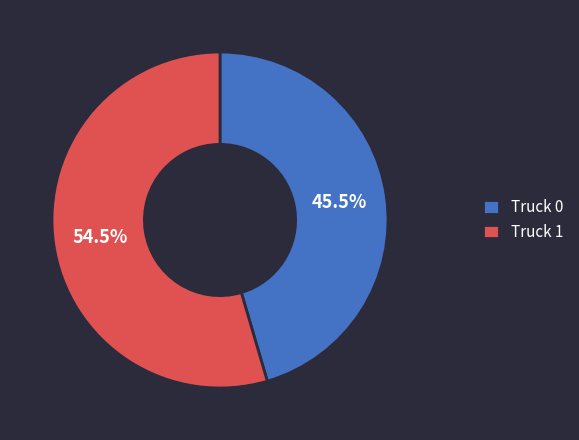

What percentage is NOT represented by Truck 0?

54.5%